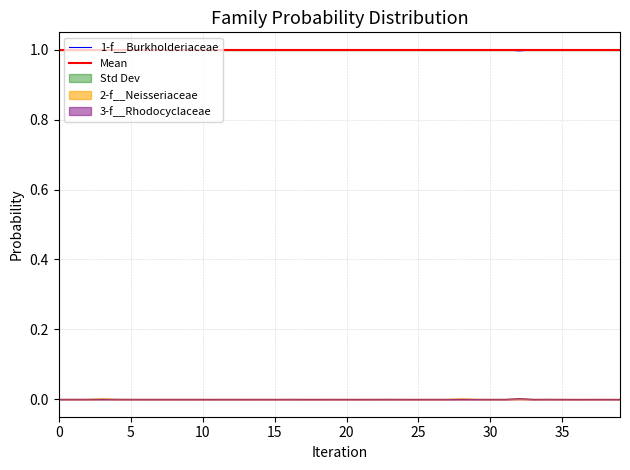

Which series has the largest total across all categories?

1-f__Burkholderiaceae